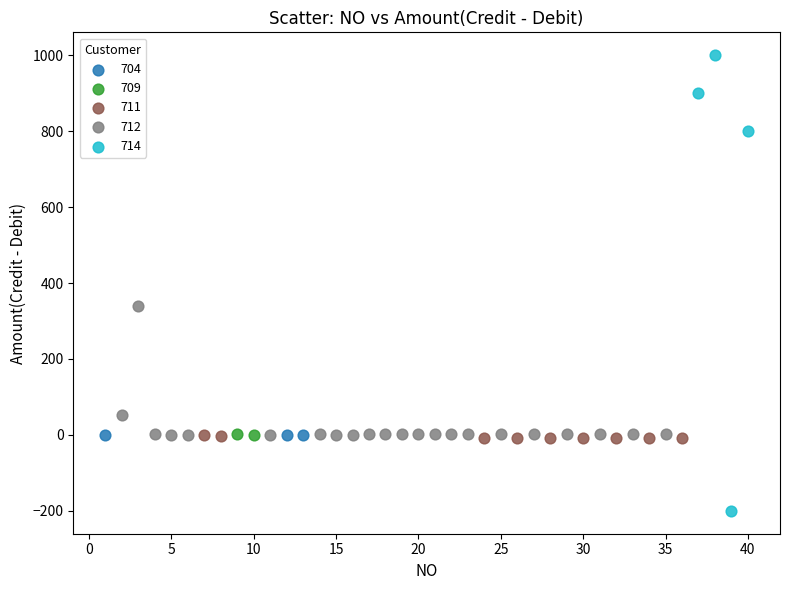

Which series contains the lowest Y value?

714